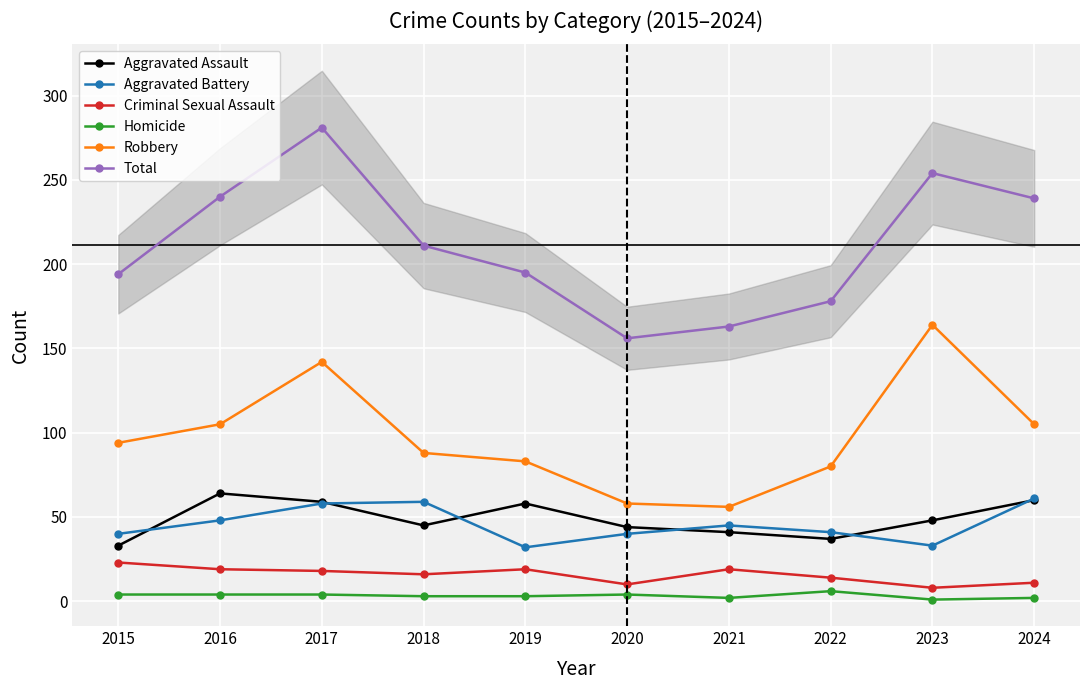

Which category has the highest value in the Criminal Sexual Assault series?

2015